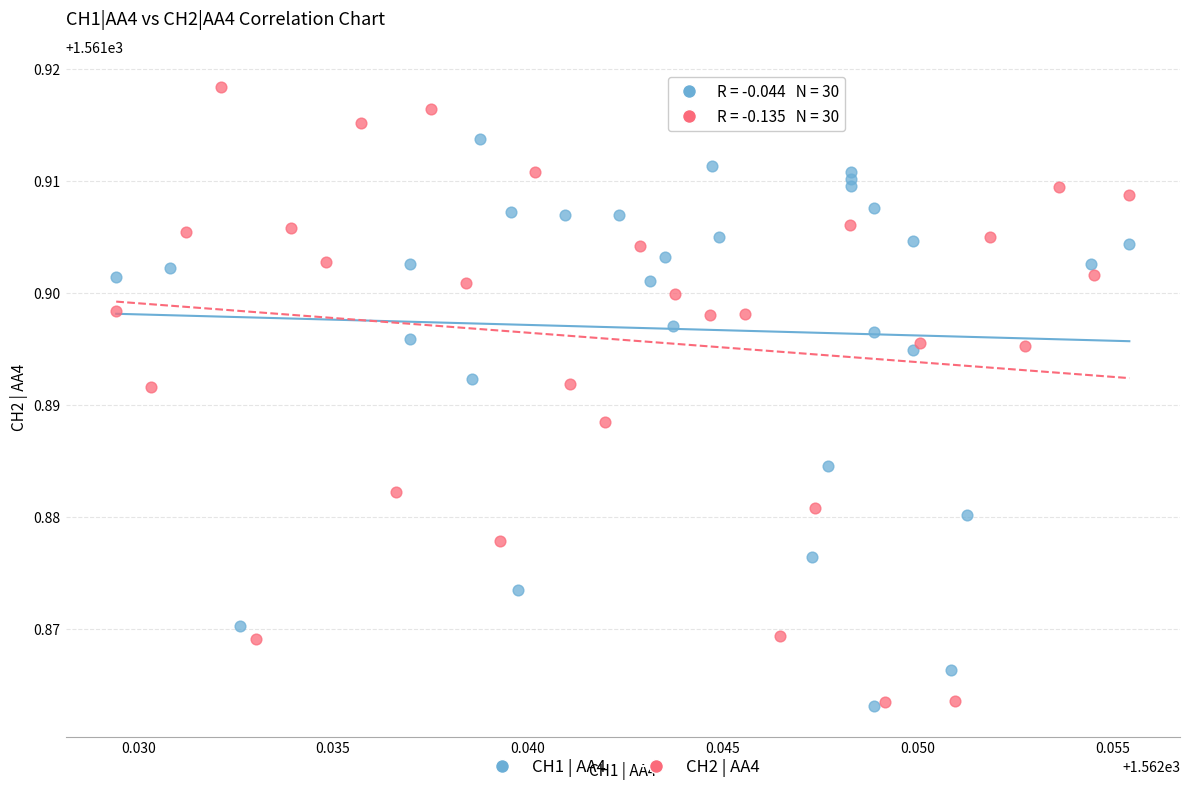

Which series has the widest spread of Y values?

CH2 | AA4